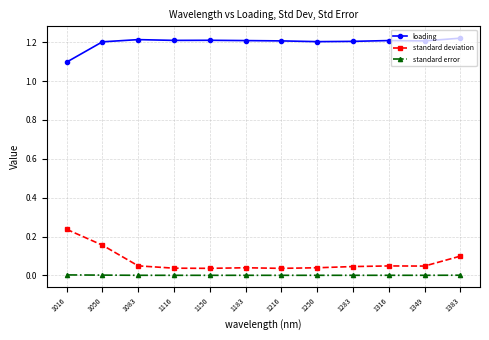

Is this an area chart (filled region under the line)?

No